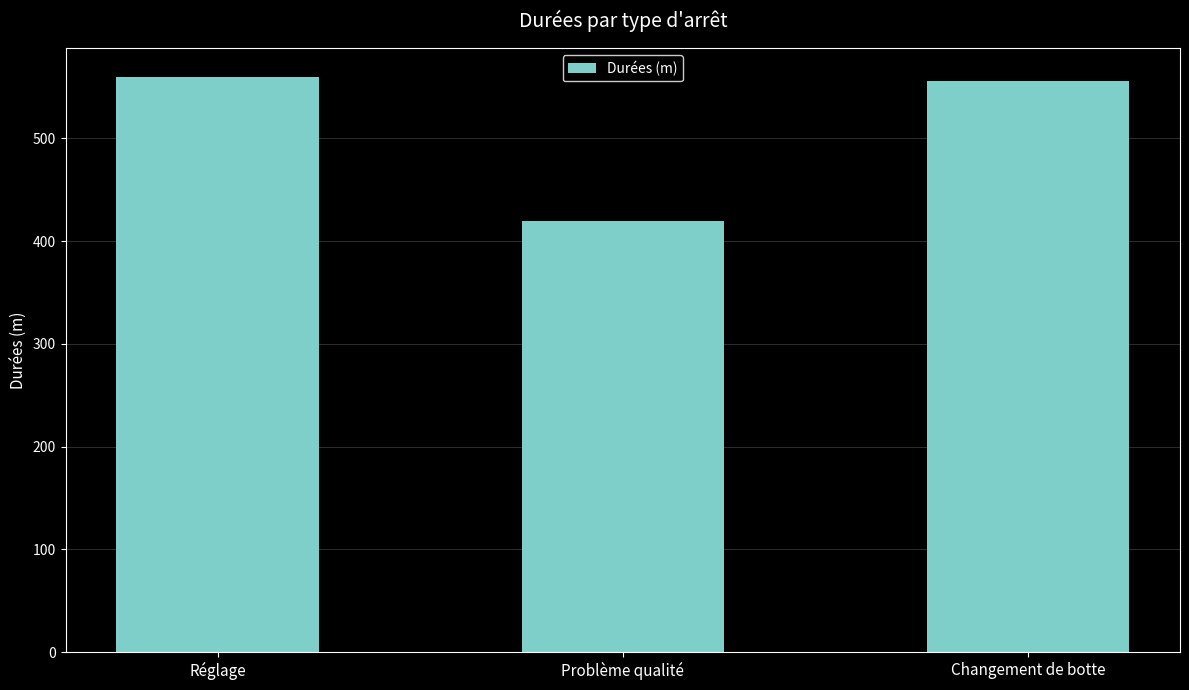

What is the approximate value at Problème qualité?

420